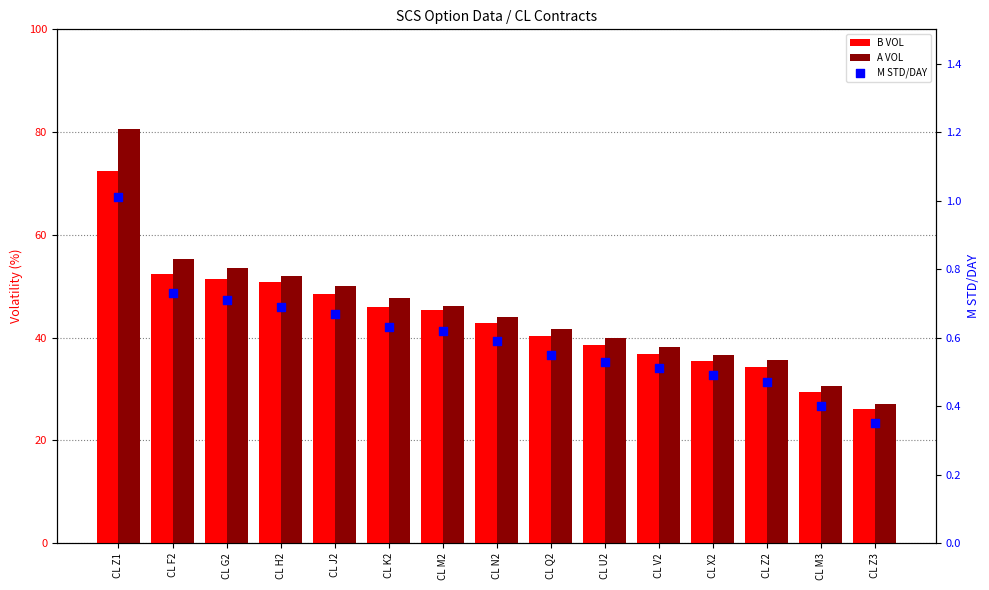

Is the value of B VOL at CL H2 greater than the value of M STD/DAY at CL M3?

Yes